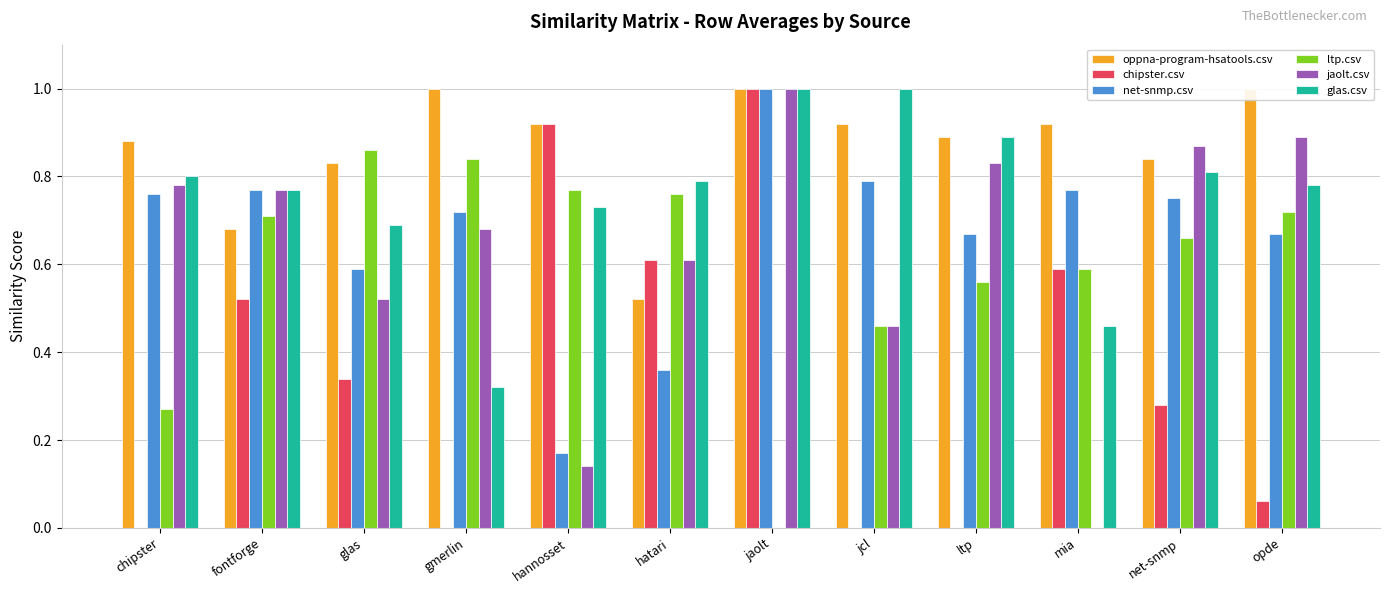

Is it true that oppna-program-hsatools.csv equals 1.0 at gmerlin?

True